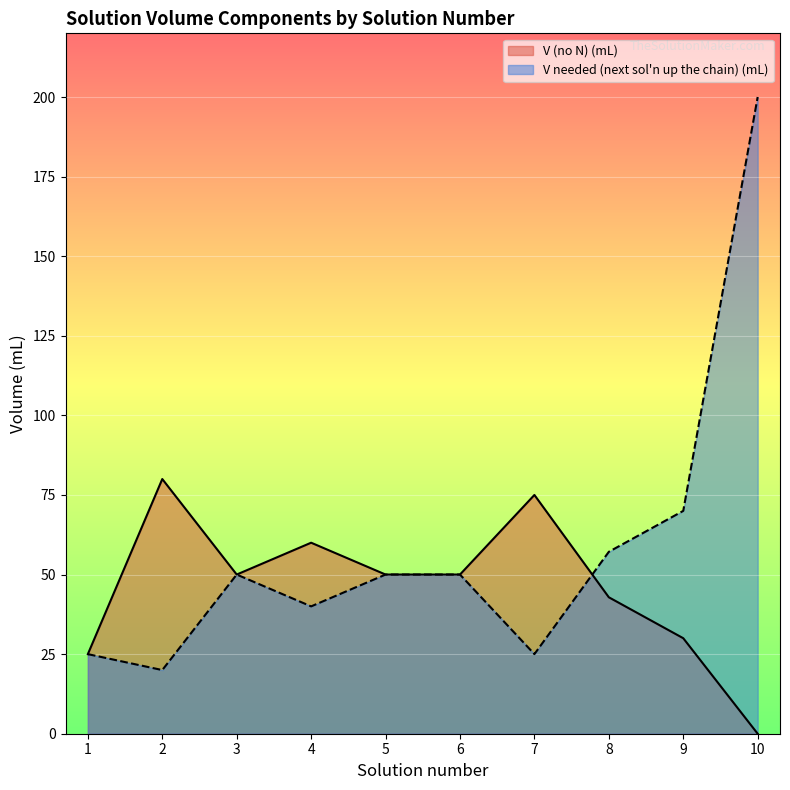

True or false: V (no N) (mL) has more than 0 points higher than both neighbors.

True